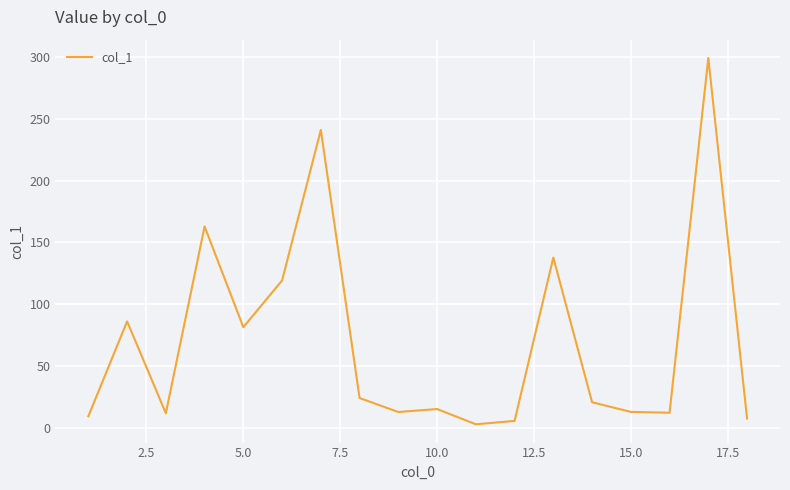

What is the greatest value displayed?

299.0